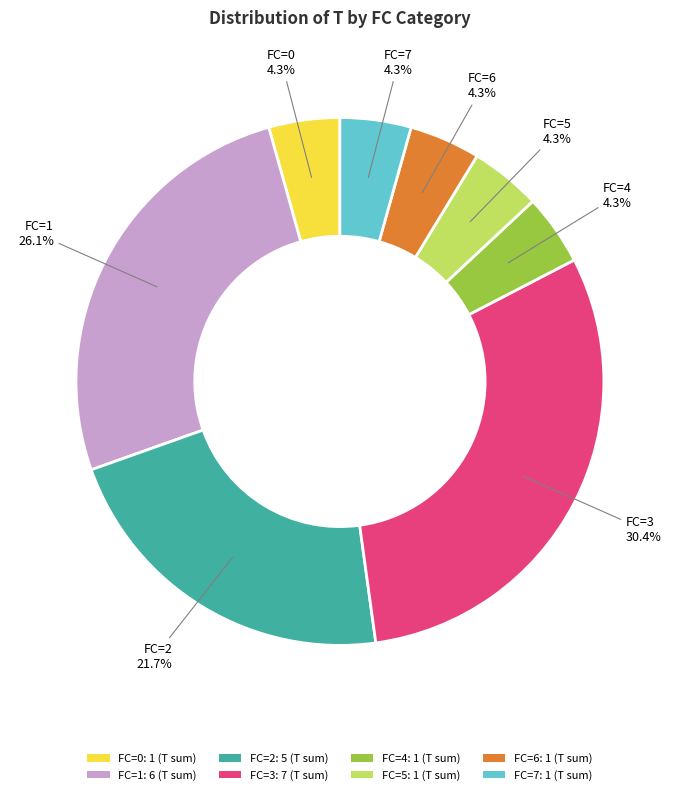

How much of the chart is everything except FC=6: 1 (T sum)?

95.7%